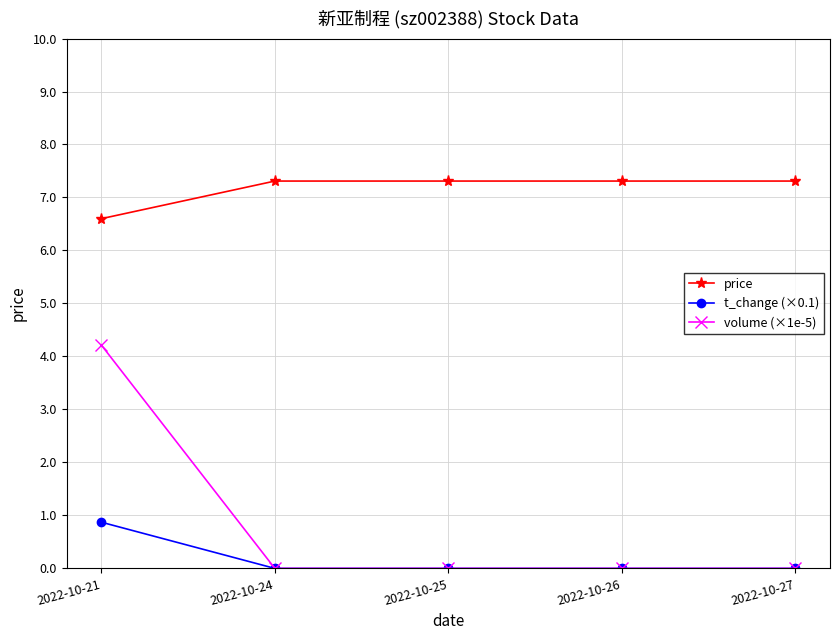

Does the chart display data point markers on the line(s)?

Yes